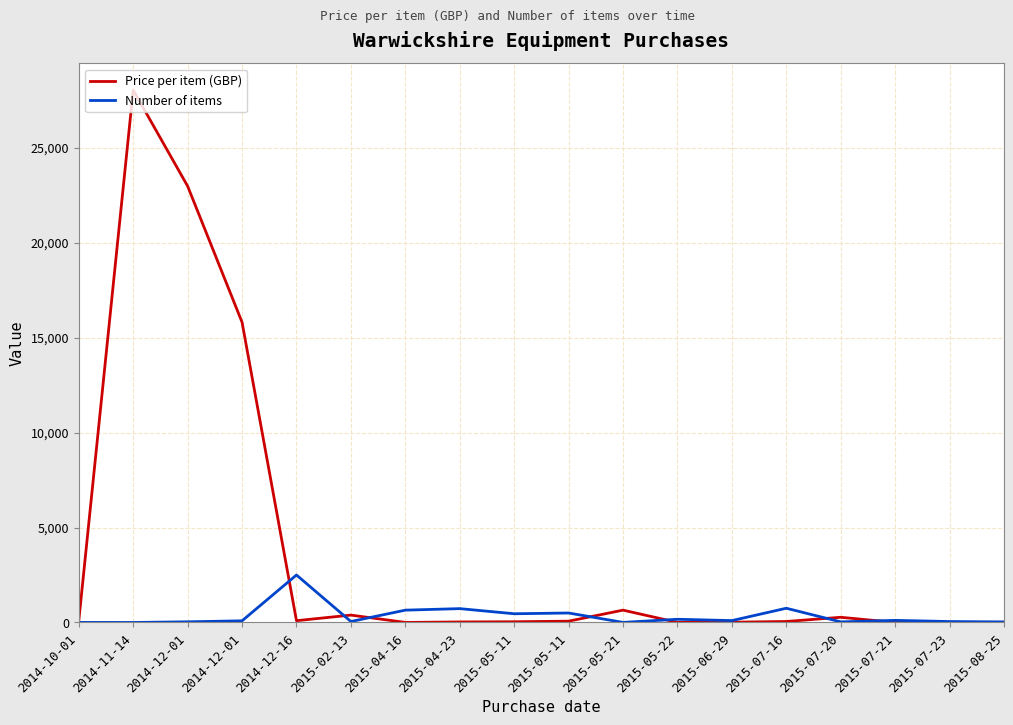

What are all the series names shown in the legend?

Price per item (GBP), Number of items